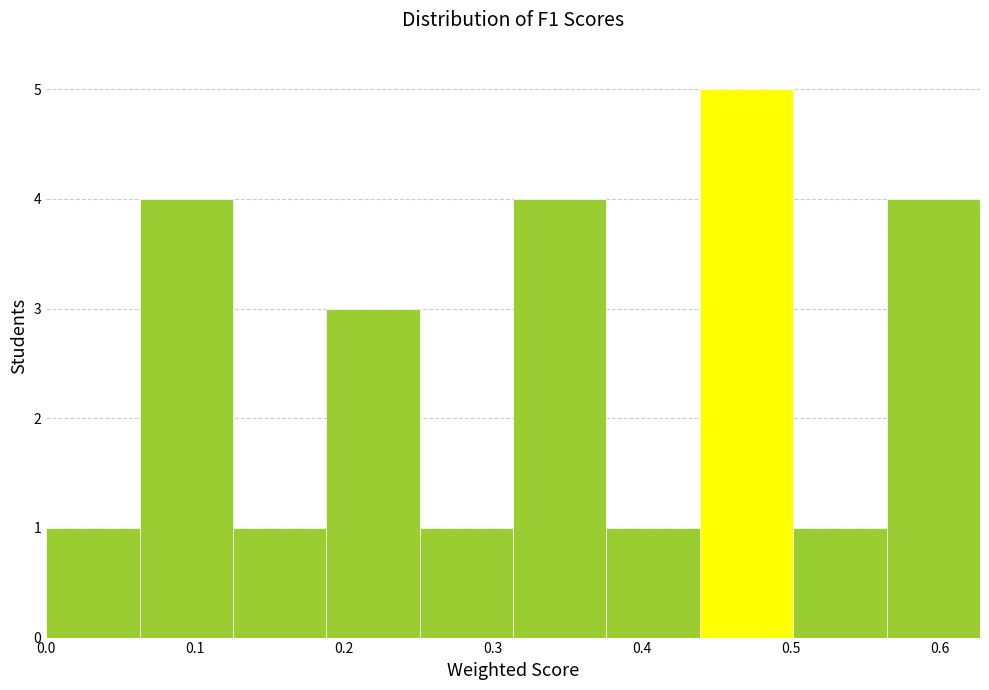

Reading left to right, list every bar in this chart as the range it spans on the x-axis followed by its height. Neither the bar edges nor the heights are printed on the chart, so give them approximately, as read against the axes.

0.00 to 0.06: 1
0.06 to 0.13: 4
0.13 to 0.19: 1
0.19 to 0.25: 3
0.25 to 0.31: 1
0.31 to 0.38: 4
0.38 to 0.44: 1
0.44 to 0.50: 5
0.50 to 0.56: 1
0.56 to 0.63: 4